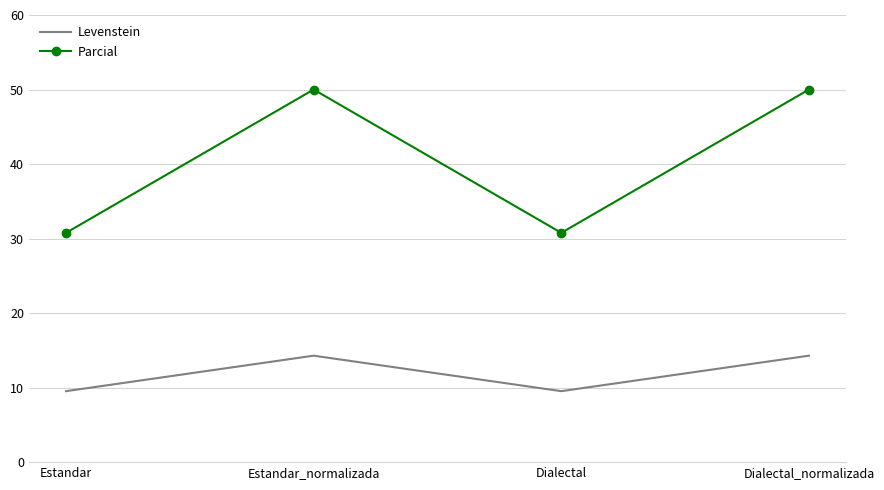

What is the spread (max minus min) of values at Dialectal?

21.2